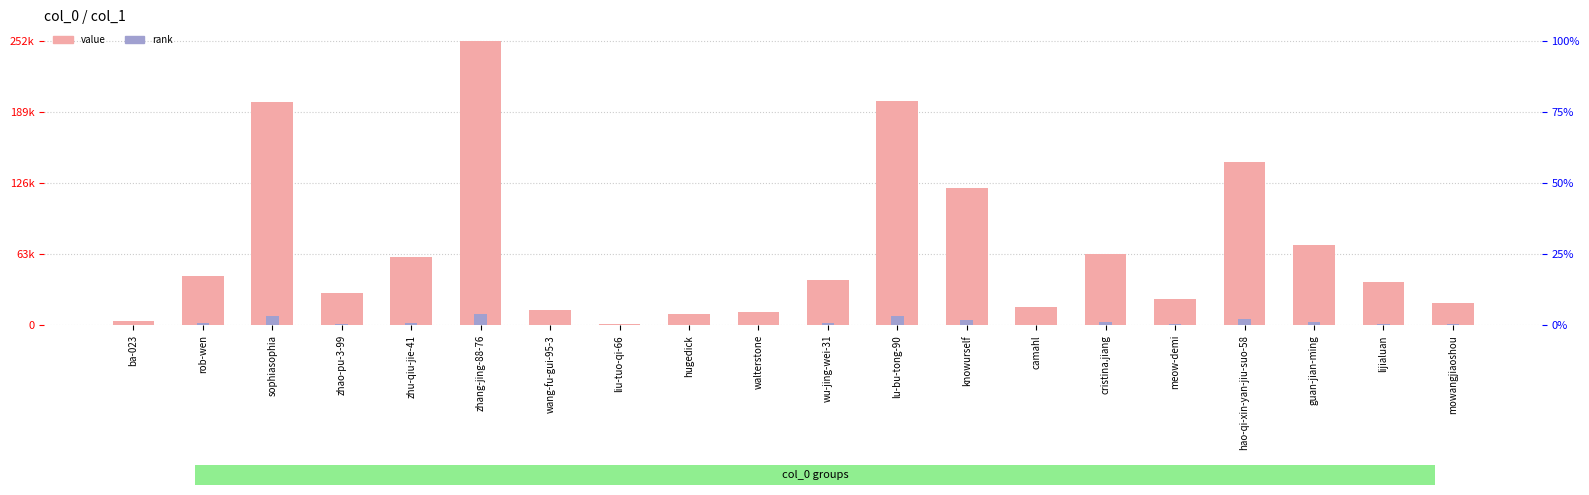

What is the value of the col_1 rank bar at the 19th from the left?

1546.7